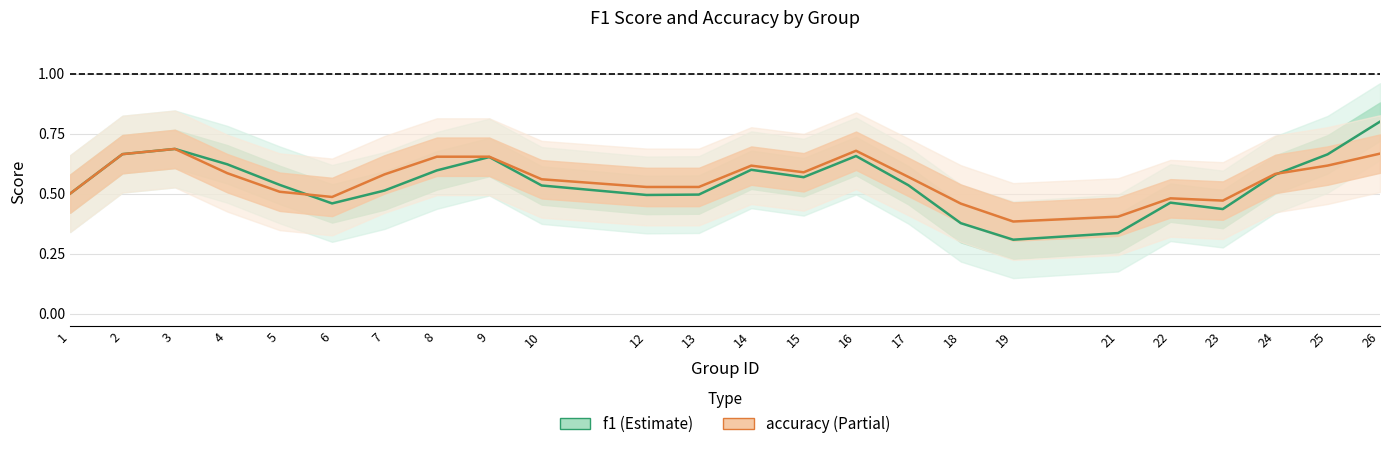

What is the value of the accuracy point at the 15th from the left?

0.7